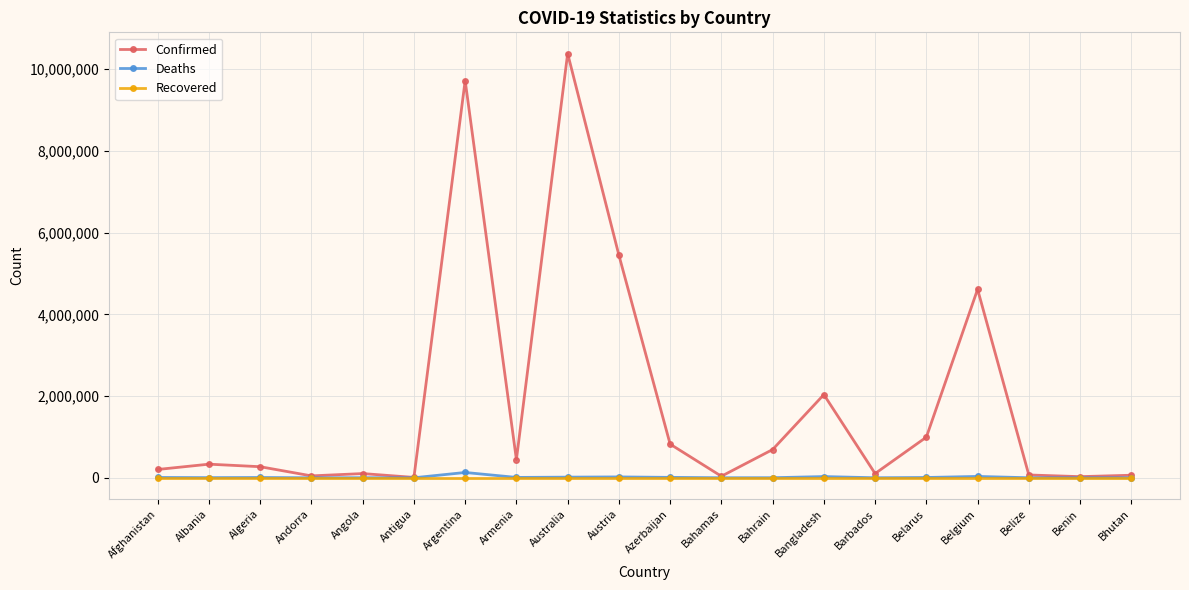

The Recovered series shows 0 at Andorra. True or false?

True